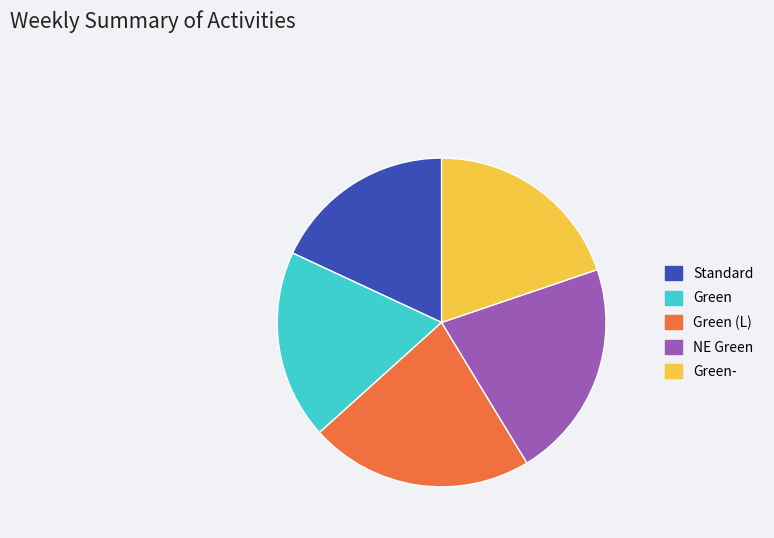

Count the number of slices in the pie.

5